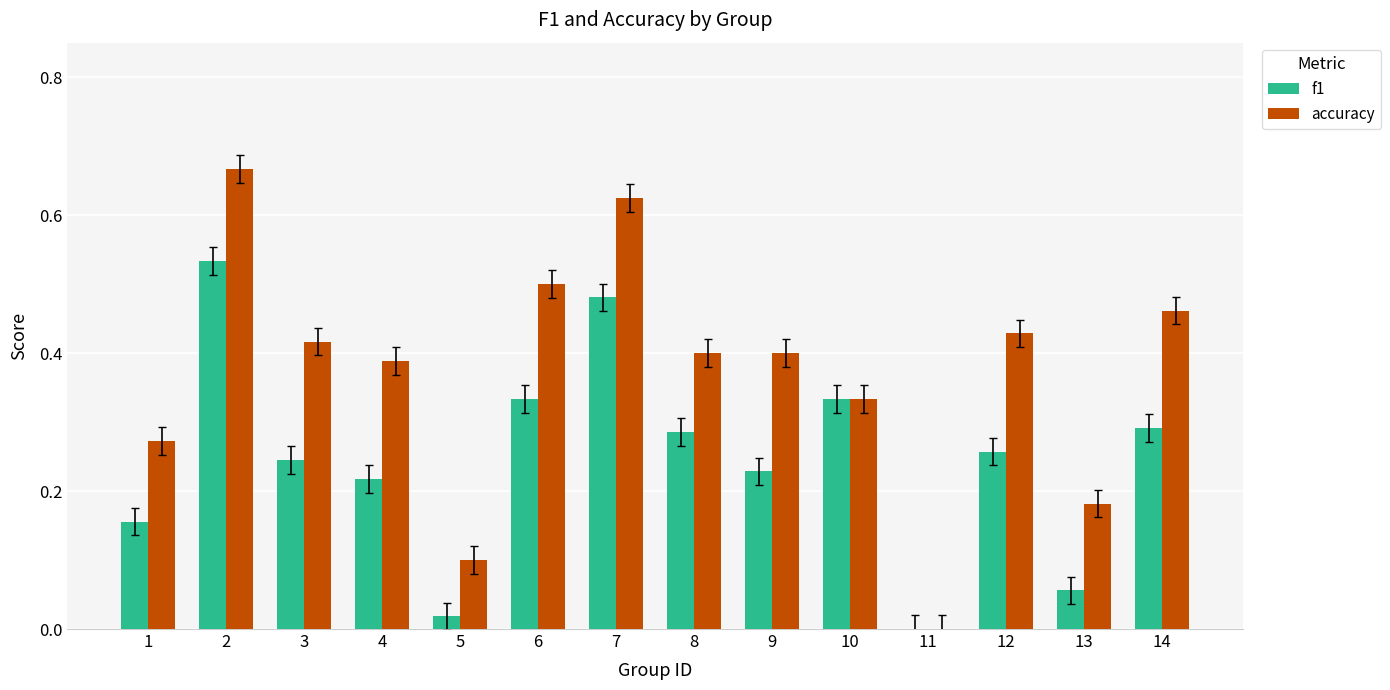

What is the sum of the accuracy values at 2 and 1?

0.9